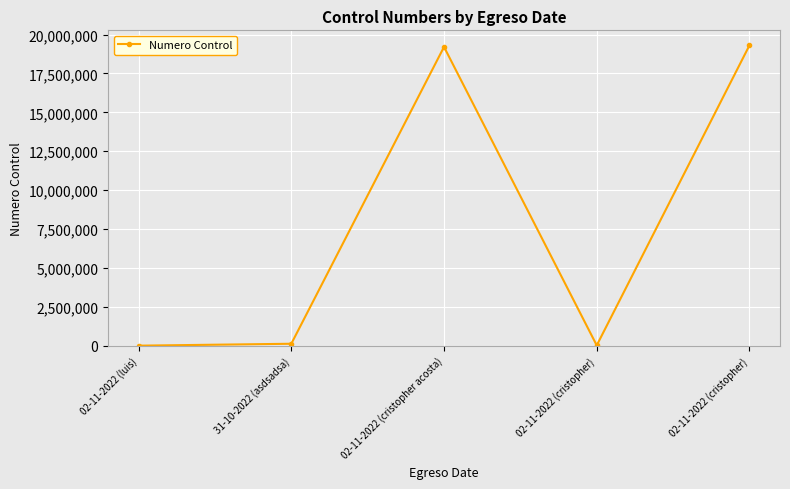

How many categories are shown in the chart?

5